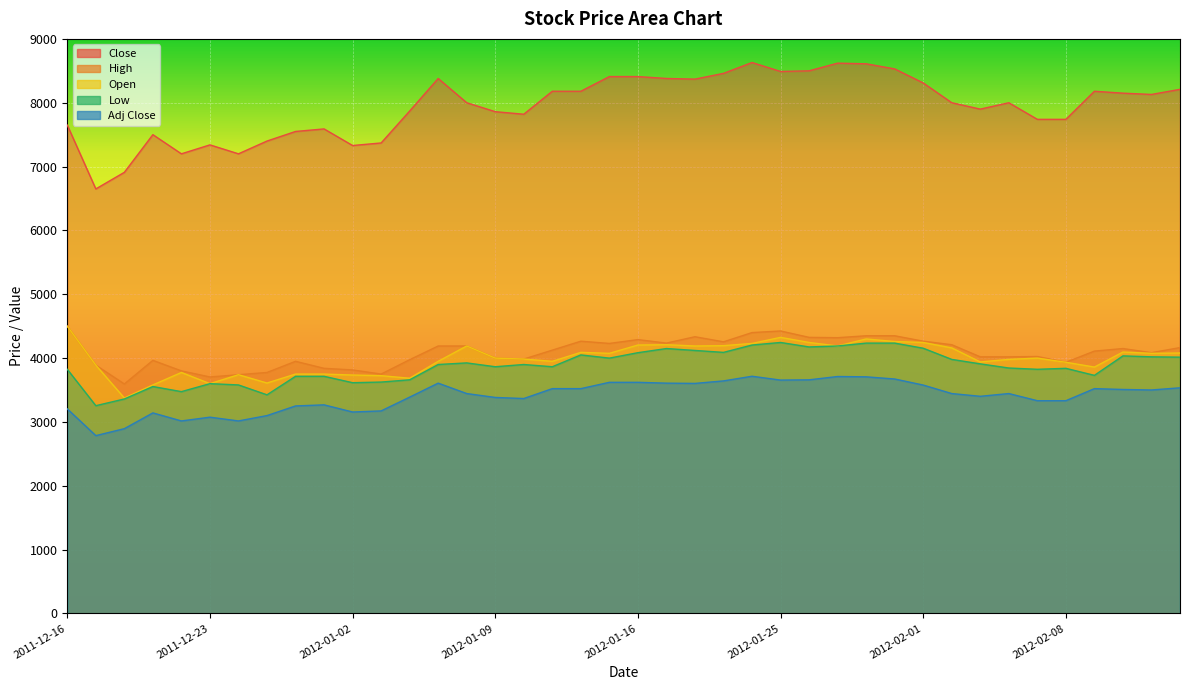

How many distinct data groups are displayed?

5